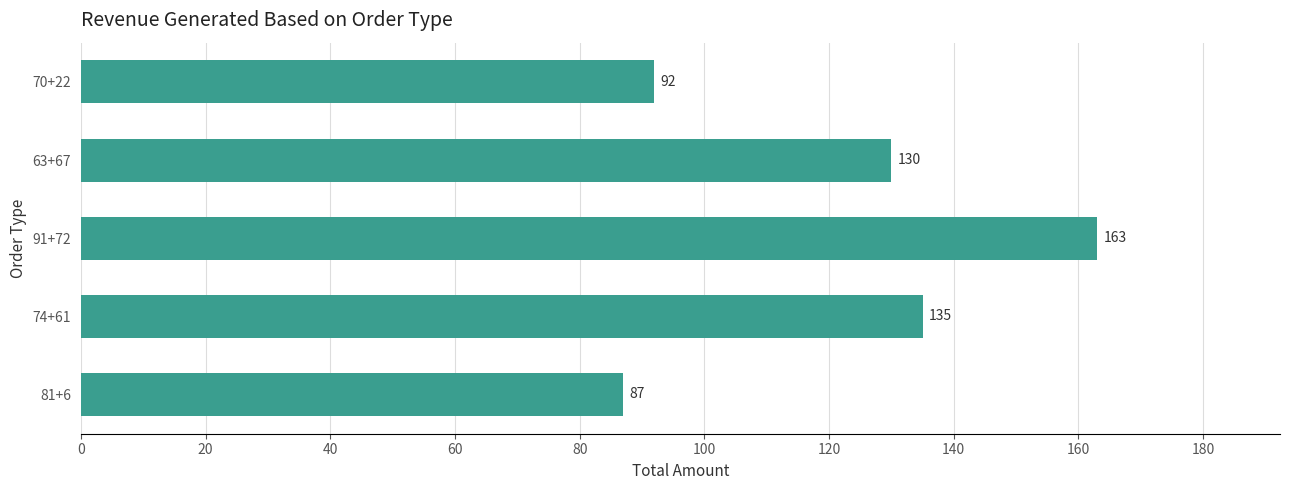

The value at 74+61 is 227. True or false?

False